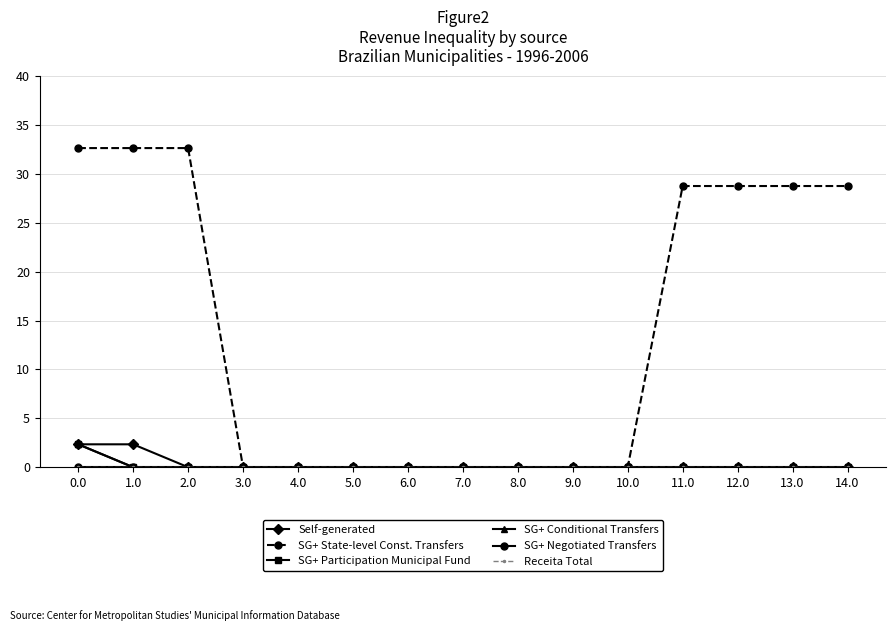

Does the chart have visible grid lines?

Yes